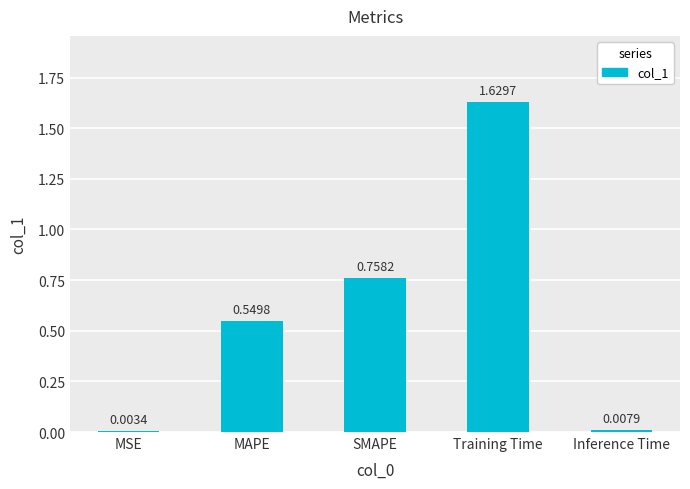

Which has a higher value, MAPE or Training Time?

Training Time